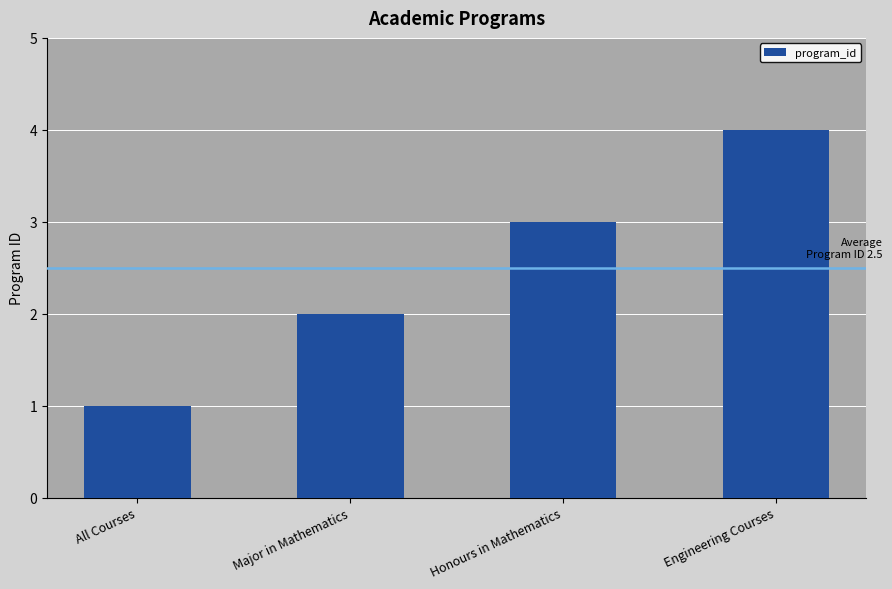

Reading left to right, transcribe all the data shown in this chart.

1	2	3	4